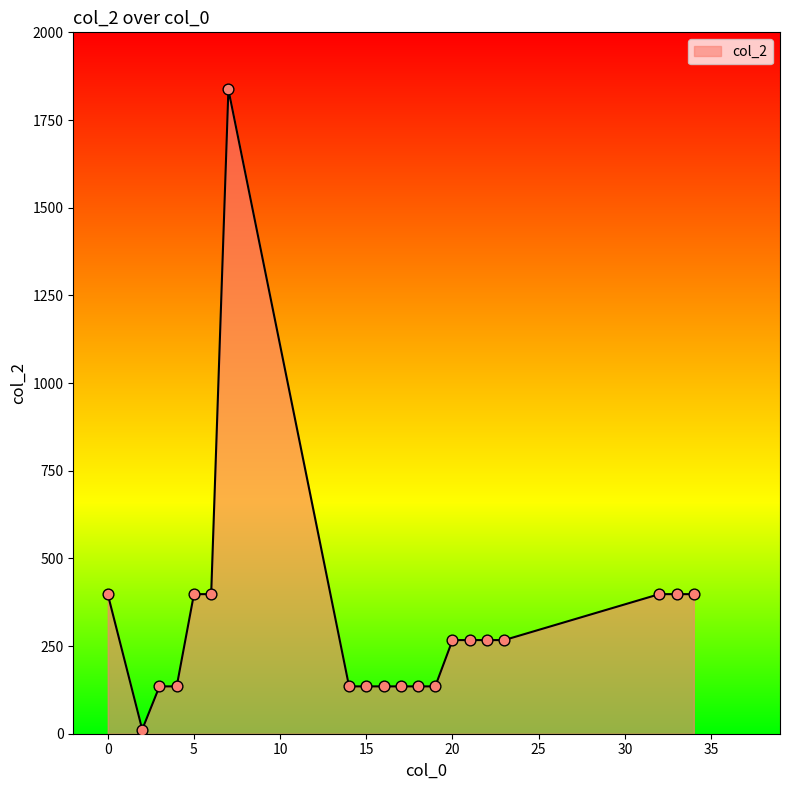

What is the maximum value shown in the chart?

1837